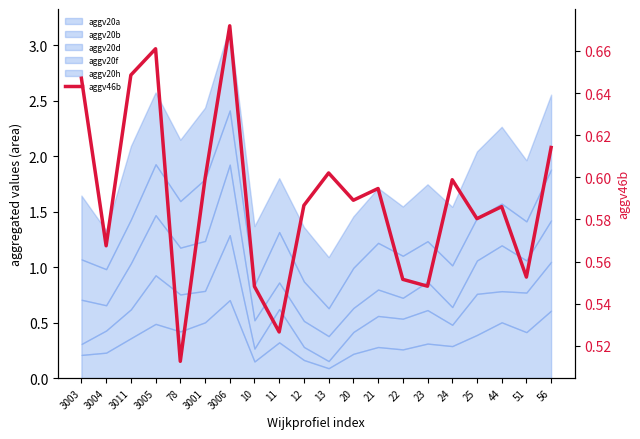

Count the values in the range 0 to 1.

20